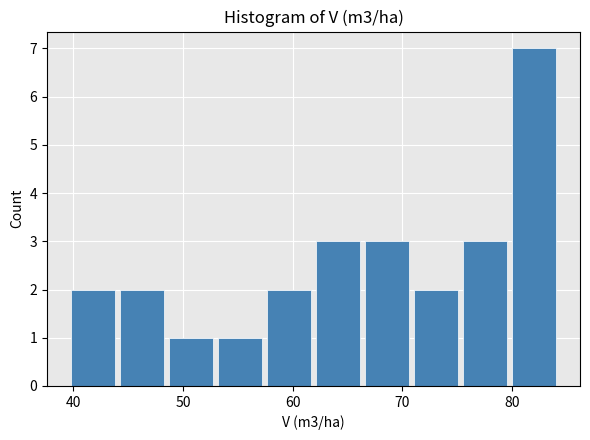

Which range on the x-axis has the tallest bar?

80 to 84